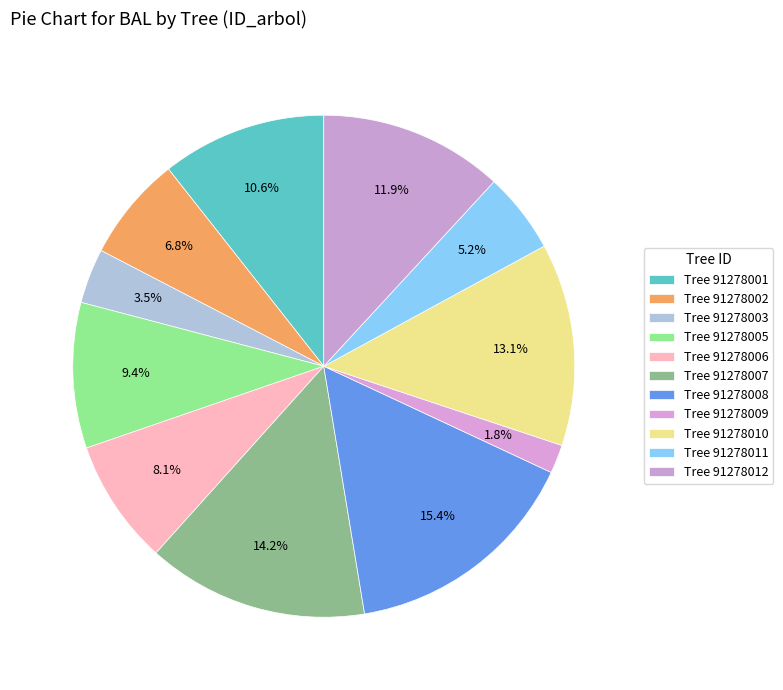

Count the number of slices in the pie.

11